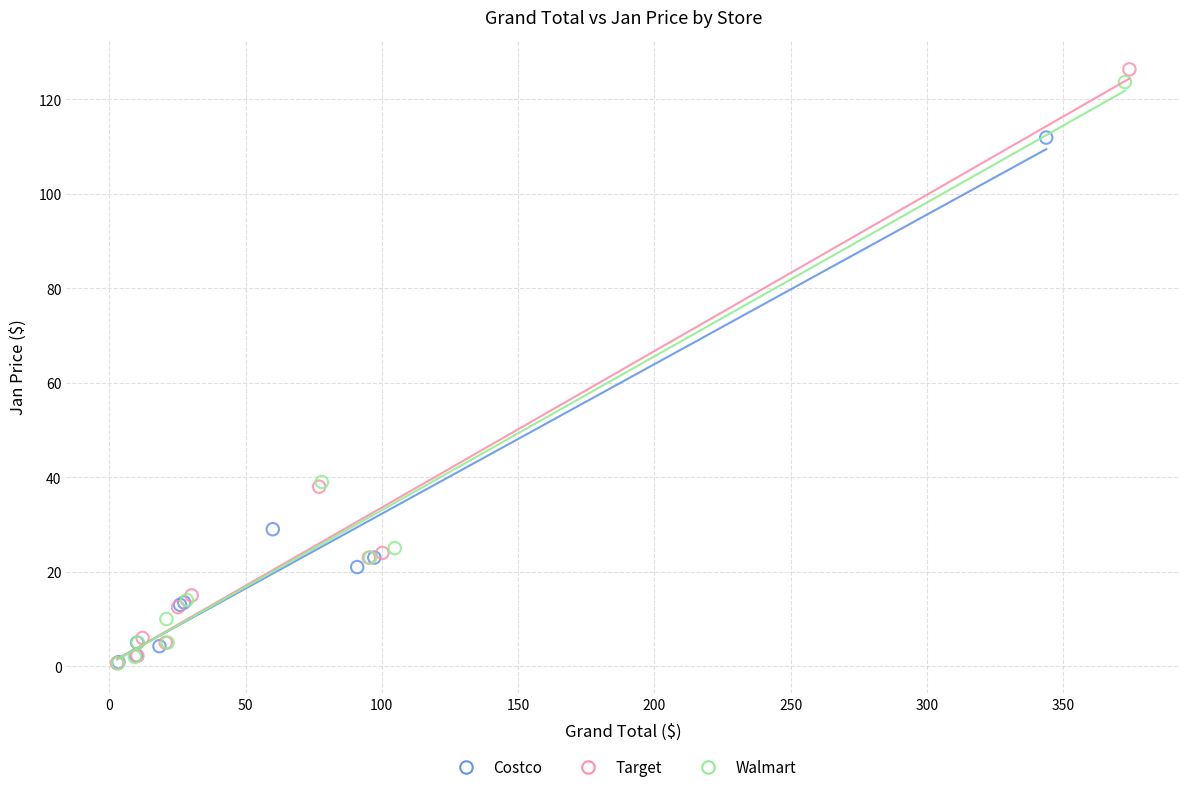

Which series has the widest spread of Y values?

Target